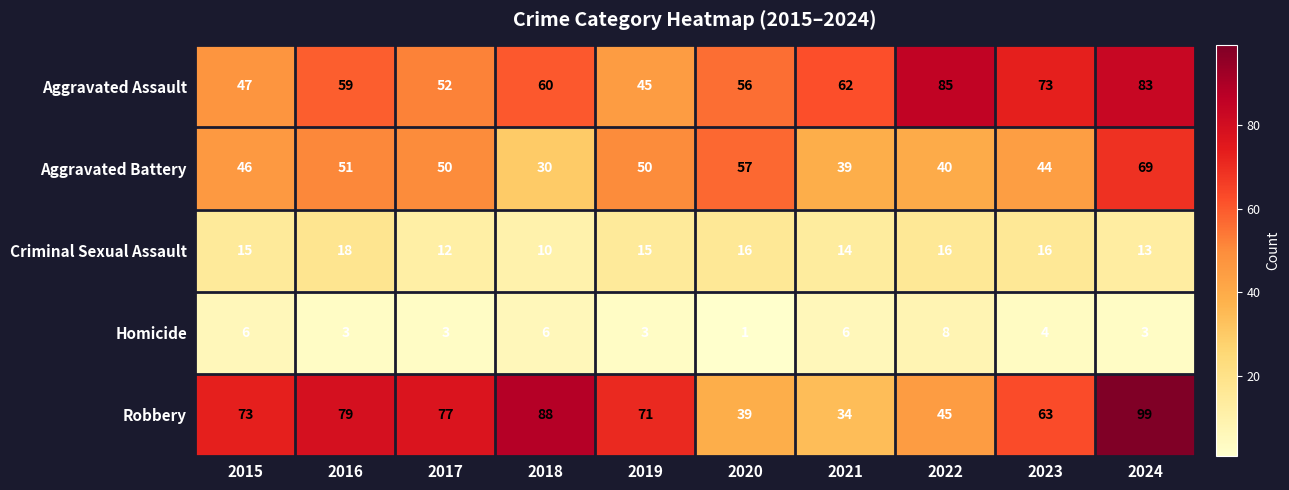

List the series in order of their peak value, lowest first.

Homicide, Criminal Sexual Assault, Aggravated Battery, Aggravated Assault, Robbery